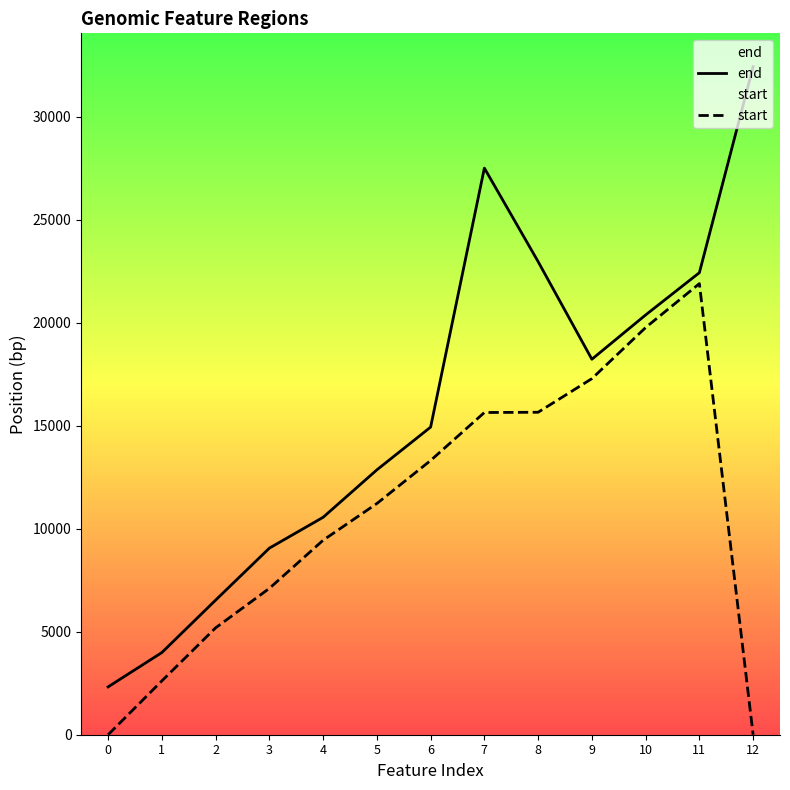

In start, how many points are higher than both neighbors (excluding endpoints)?

1